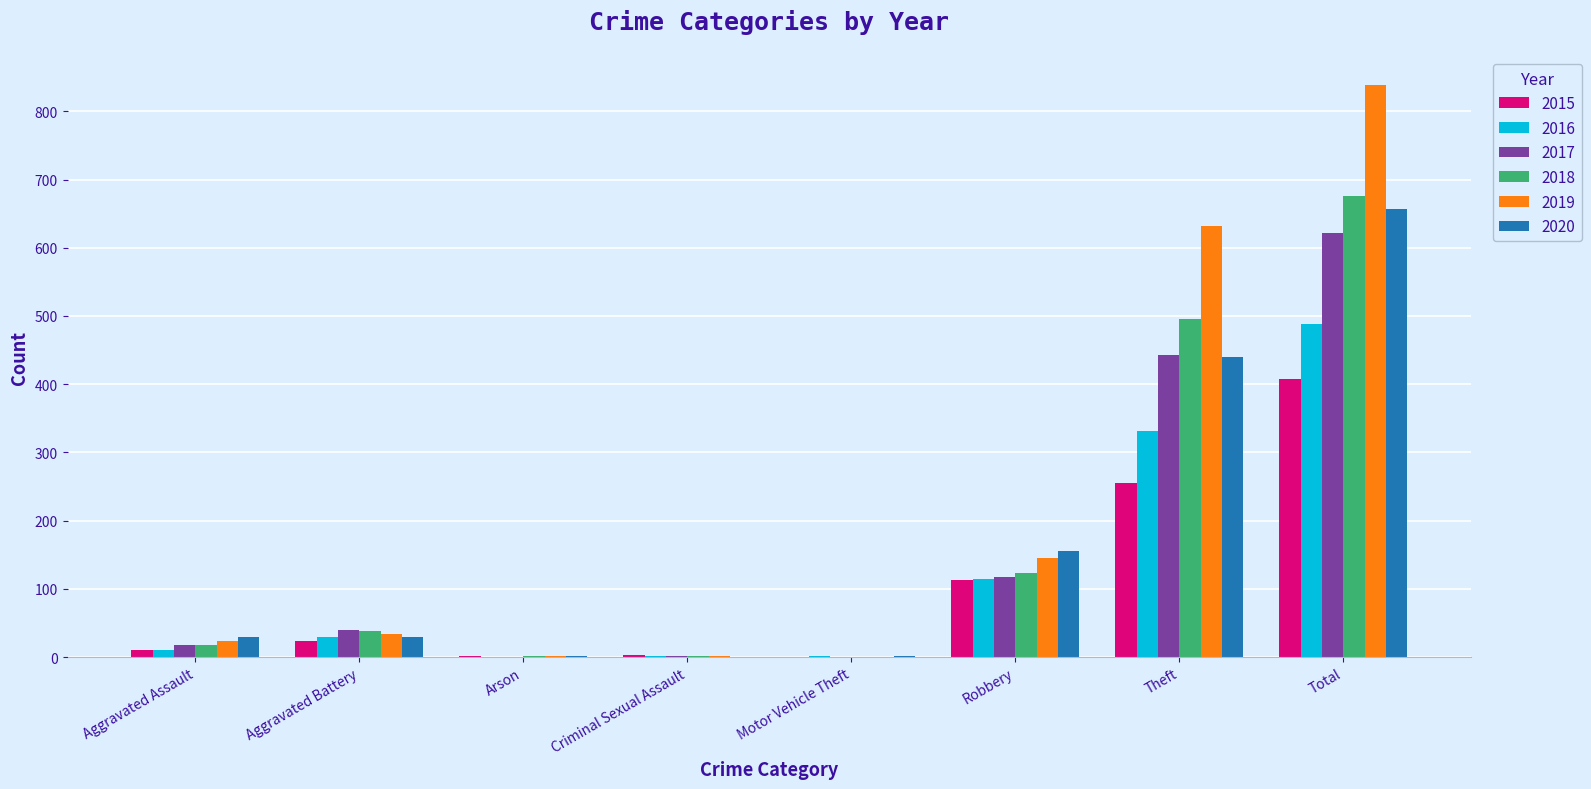

What is the sum of the 2020 values at Criminal Sexual Assault and Theft?

440